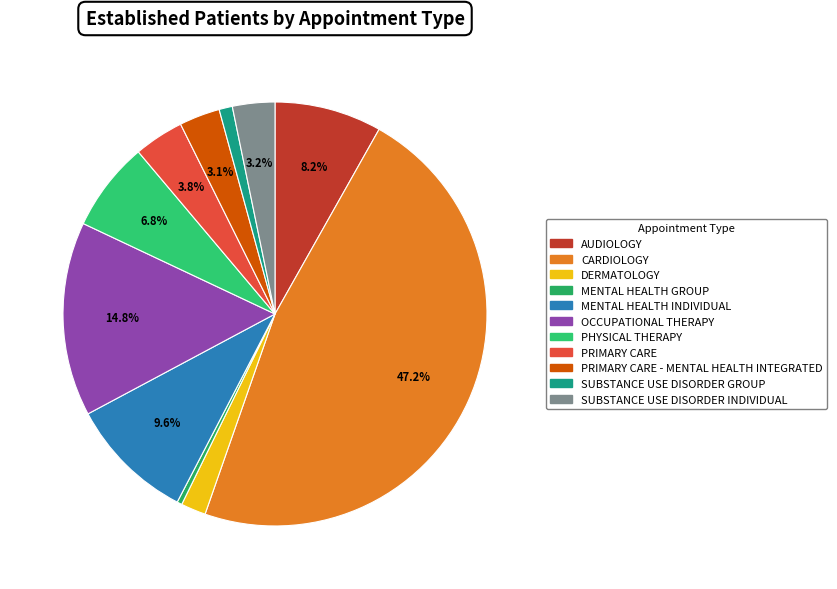

How many slices are in this pie chart?

11